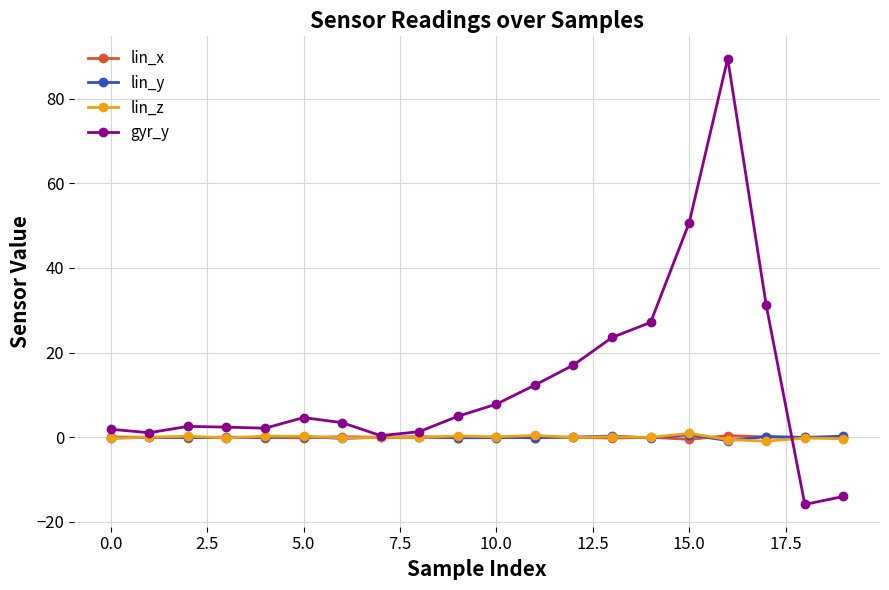

How many distinct data groups are displayed?

4